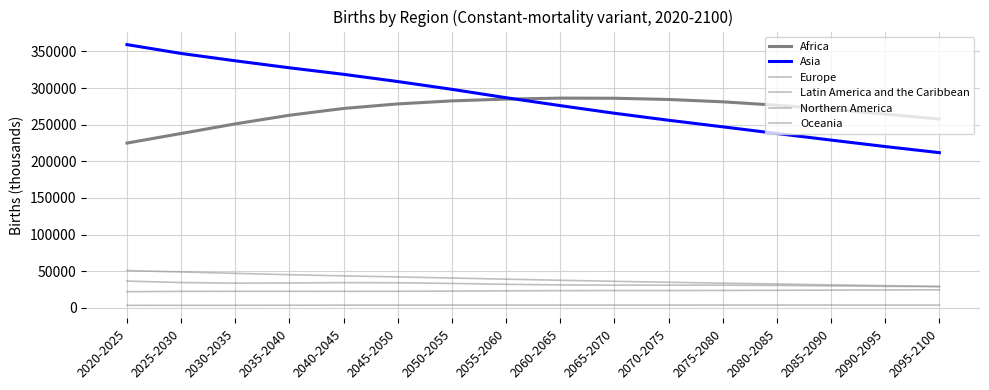

Reading left to right, transcribe all the data shown in this chart.

Africa: 2020-2025=224887.2	2025-2030=237939.0	2030-2035=251073.5	2035-2040=262859.1	2040-2045=272101.9	2045-2050=278313.9	2050-2055=282437.5	2055-2060=284884.9	2060-2065=286221.5	2065-2070=286030.3	2070-2075=284371.4	2075-2080=281183.6	2080-2085=276473.0	2085-2090=270806.0	2090-2095=264477.8	2095-2100=257624.1
Asia: 2020-2025=359243.5	2025-2030=347137.4	2030-2035=337135.1	2035-2040=327581.0	2040-2045=318675.7	2045-2050=308829.9	2050-2055=298197.5	2055-2060=286776.8	2060-2065=275979.8	2065-2070=265582.8	2070-2075=256018.9	2075-2080=247057.0	2080-2085=237933.2	2085-2090=228970.3	2090-2095=220135.1	2095-2100=211828.3
Europe: 2020-2025=36603.4	2025-2030=34624.4	2030-2035=33773.0	2035-2040=34018.6	2040-2045=34484.8	2045-2050=34313.0	2050-2055=33385.5	2055-2060=32204.0	2060-2065=31354.2	2065-2070=31045.5	2070-2075=31081.8	2075-2080=31035.9	2080-2085=30670.4	2085-2090=30058.4	2090-2095=29429.4	2095-2100=29018.8
Latin America and the Caribbean: 2020-2025=50997.6	2025-2030=49052.3	2030-2035=47162.9	2035-2040=45318.7	2040-2045=43695.2	2045-2050=42270.8	2050-2055=40756.1	2055-2060=39208.6	2060-2065=37711.5	2065-2070=36272.8	2070-2075=34968.7	2075-2080=33755.7	2080-2085=32604.1	2085-2090=31461.5	2090-2095=30351.9	2095-2100=29296.8
Northern America: 2020-2025=22126.5	2025-2030=22572.5	2030-2035=22635.4	2035-2040=22631.9	2040-2045=22597.1	2045-2050=22663.9	2050-2055=22921.6	2055-2060=23289.3	2060-2065=23547.5	2065-2070=23664.5	2070-2075=23705.0	2075-2080=23817.5	2080-2085=24034.9	2085-2090=24279.8	2090-2095=24504.5	2095-2100=24654.0
Oceania: 2020-2025=3481.1	2025-2030=3513.5	2030-2035=3567.0	2035-2040=3645.0	2040-2045=3744.8	2045-2050=3826.8	2050-2055=3871.8	2055-2060=3888.9	2060-2065=3889.6	2065-2070=3898.1	2070-2075=3913.0	2075-2080=3933.6	2080-2085=3937.5	2085-2090=3923.2	2090-2095=3904.0	2095-2100=3880.3